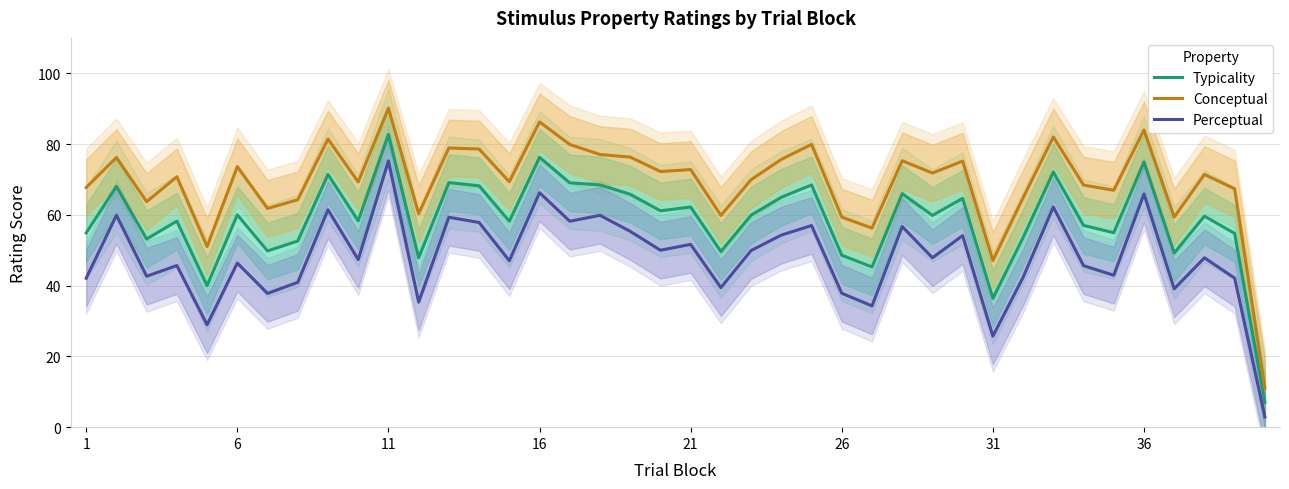

The value of Perceptual at 36 is 24.5. True or false?

False